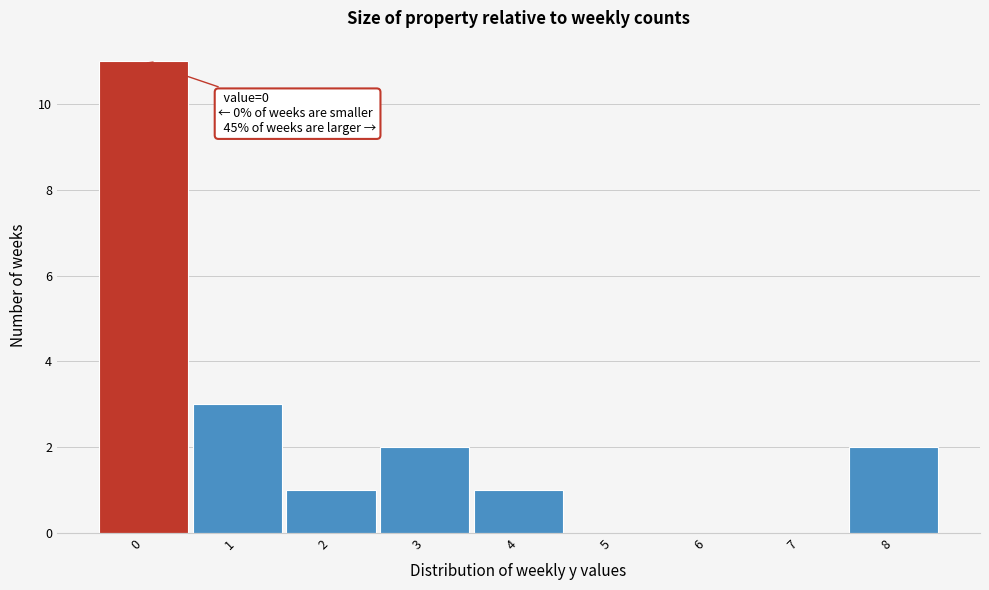

Over which range of the x-axis is the bar tallest?

-0.5 to 0.5